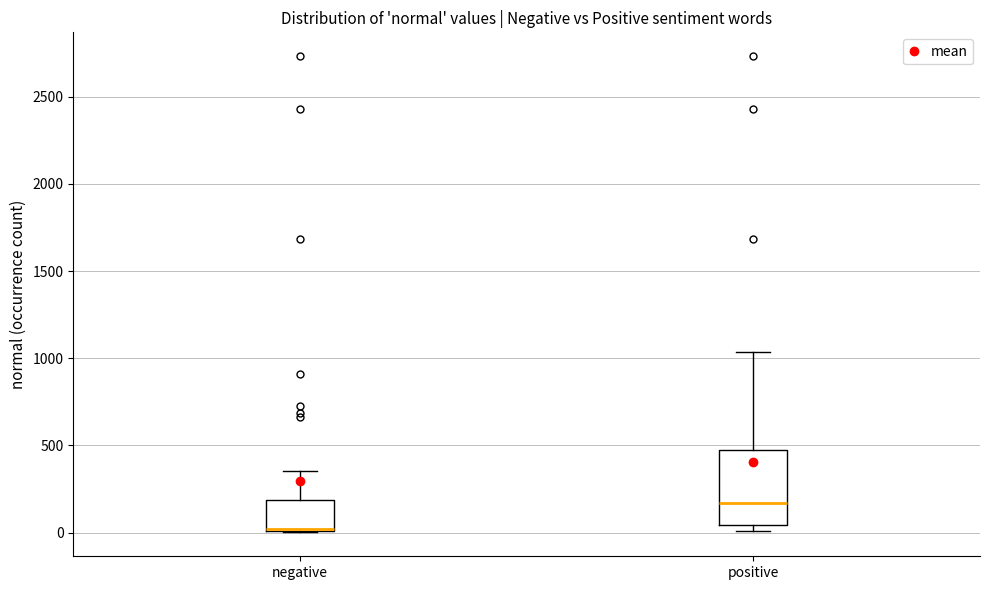

Which box's median line is the highest?

positive